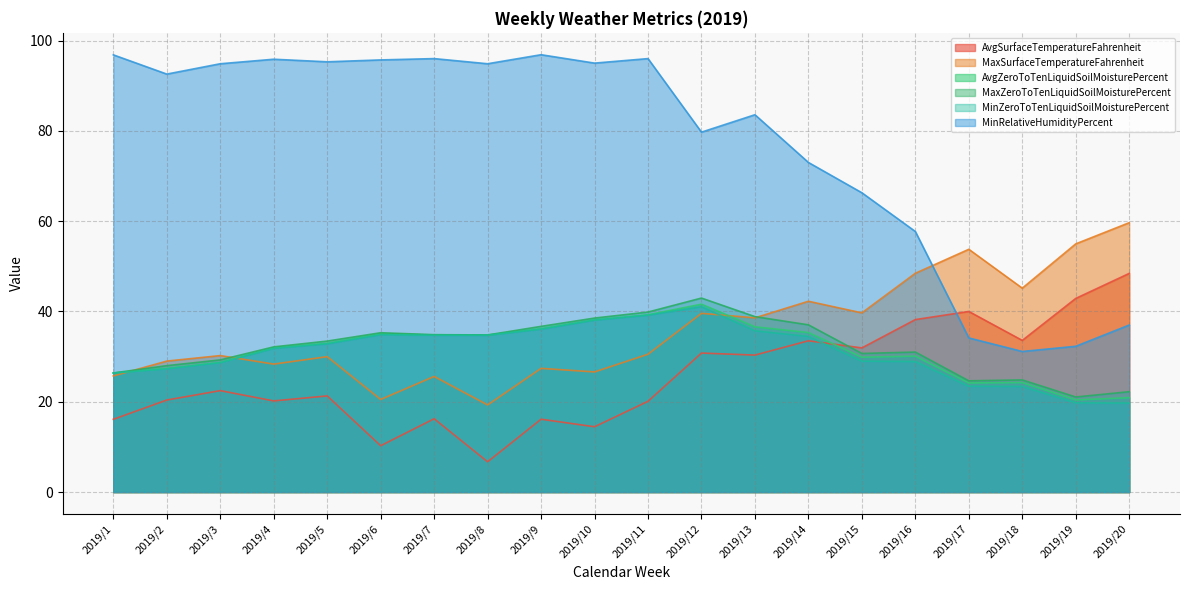

What is the value of the AvgSurfaceTemperatureFahrenheit point at the 18th from the left?

33.6